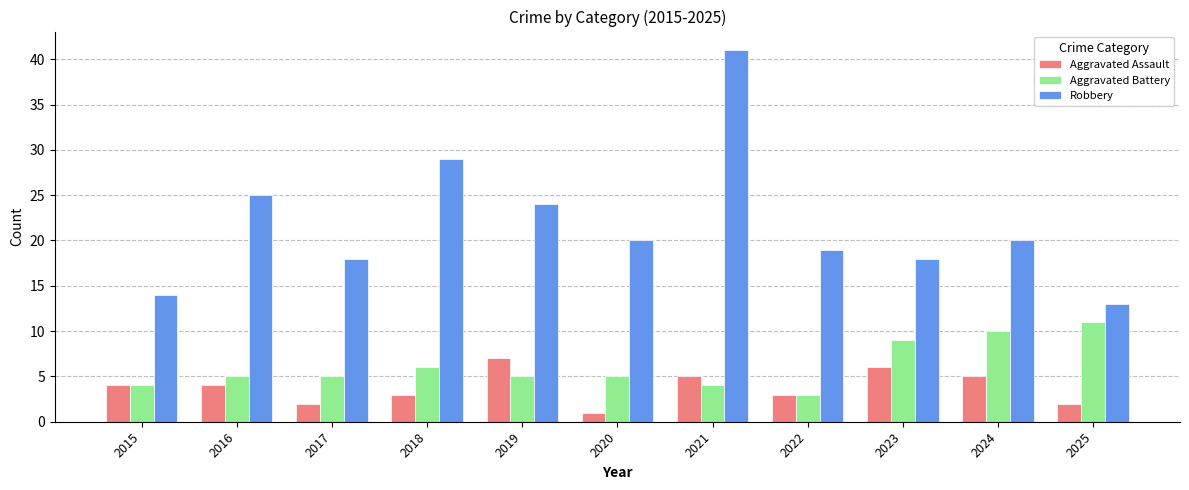

What is the average value of the Aggravated Assault series?

4